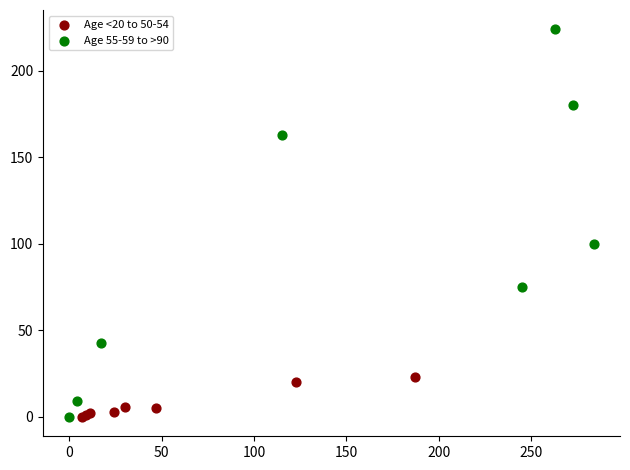

Which series has the widest spread of Y values?

Age 55-59 to >90